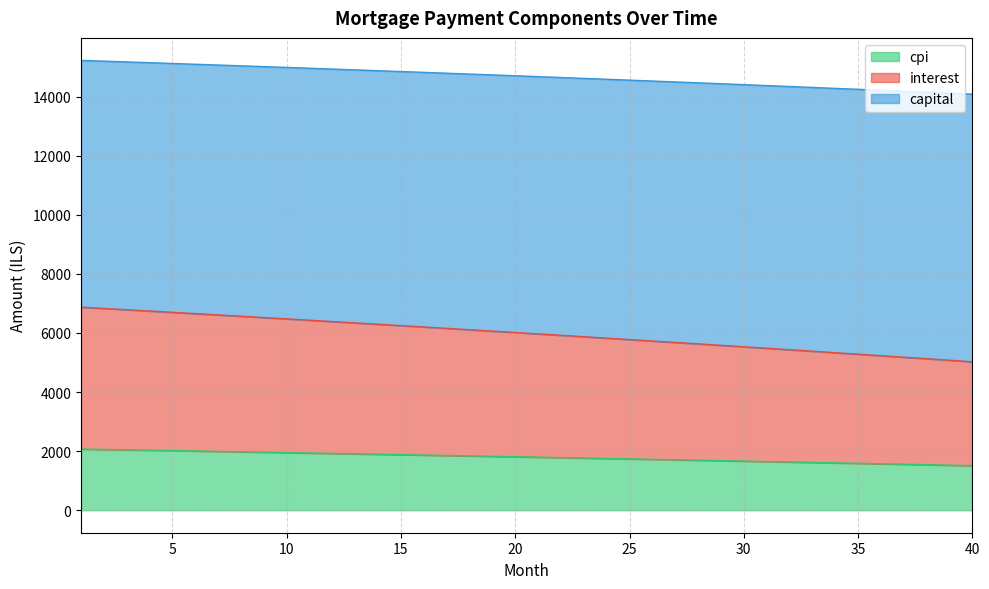

What is the lowest value of the cpi series?

1509.5